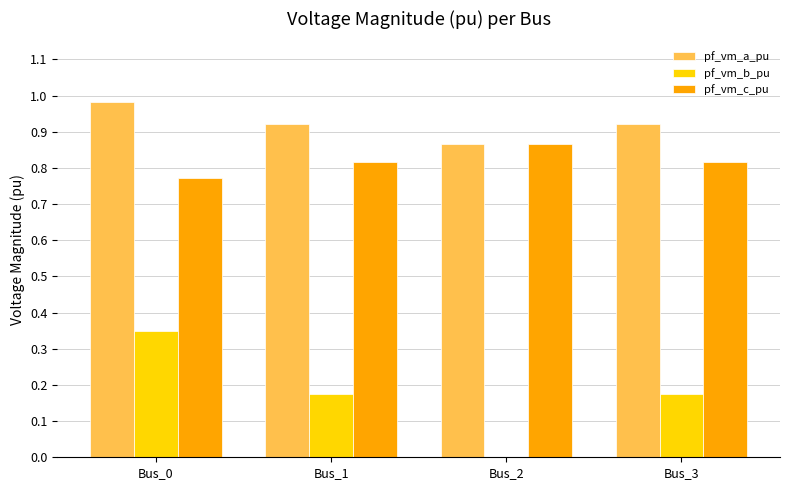

What are all the series names shown in the legend?

pf_vm_a_pu, pf_vm_b_pu, pf_vm_c_pu